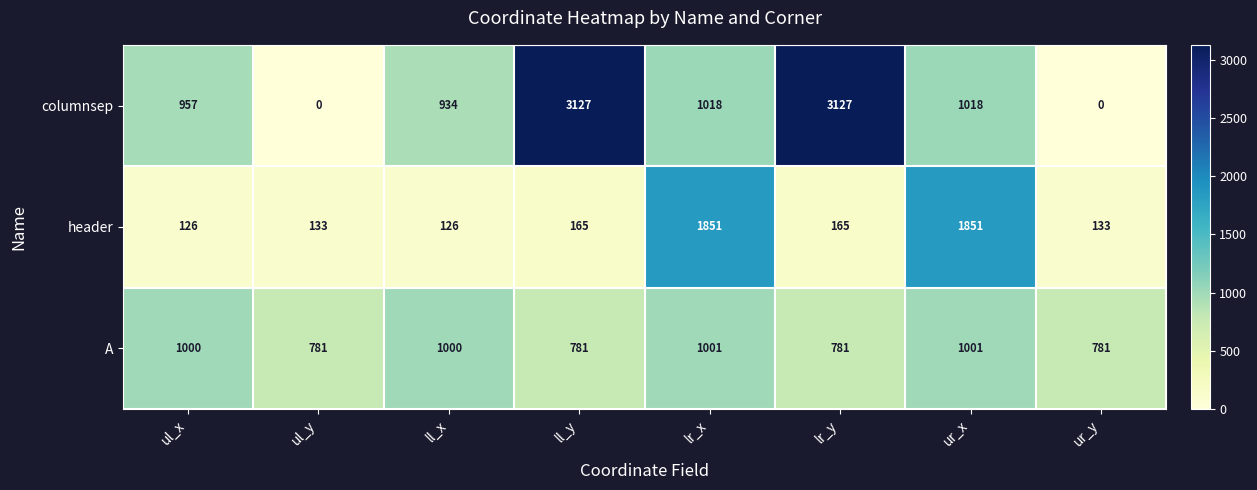

What is the sum of the columnsep values at ul_y and ul_x?

957